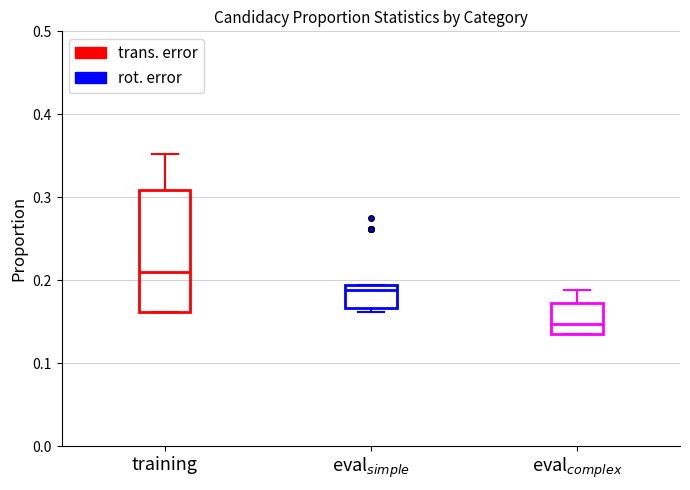

Reading left to right, transcribe this box plot: for each box, give where its median line is, the range the box spans, and where its two whiskers end, as read against the y-axis. The values are not printed on the chart, so give them approximately, as read against the axis.

training: median 0.21, box 0.16 to 0.31, whiskers 0.16 to 0.35
eval$_{simple}$: median 0.19 (just below the box's upper edge), box 0.17 to 0.19, whiskers 0.16 to 0.19
eval$_{complex}$: median 0.15, box 0.14 to 0.17, whiskers 0.14 to 0.19